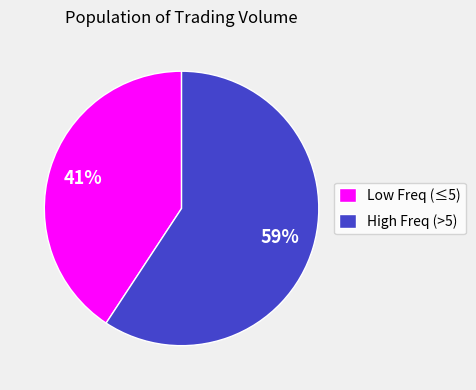

Rank the categories by value from lowest to highest.

Low Freq (≤5), High Freq (>5)